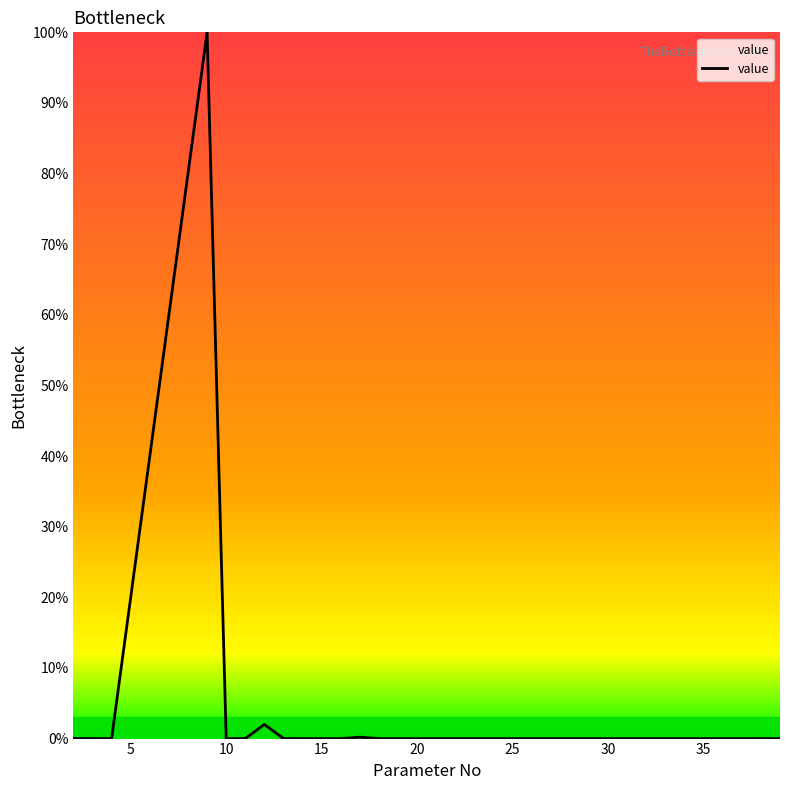

What is the difference between the maximum and minimum values?

100.0